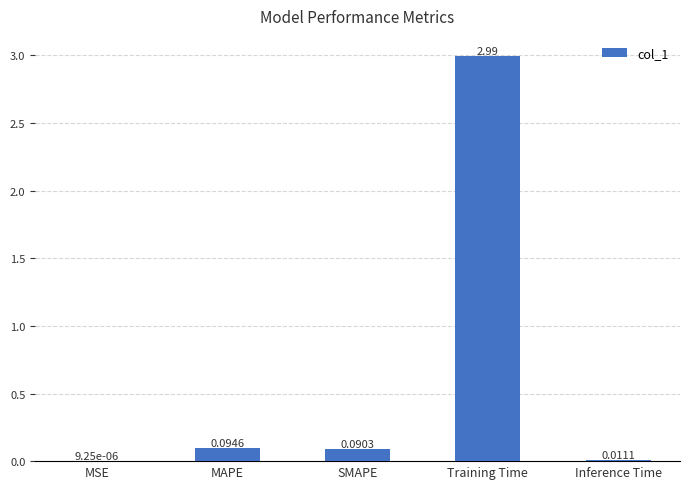

Where is the data nearest to the value 1?

MAPE